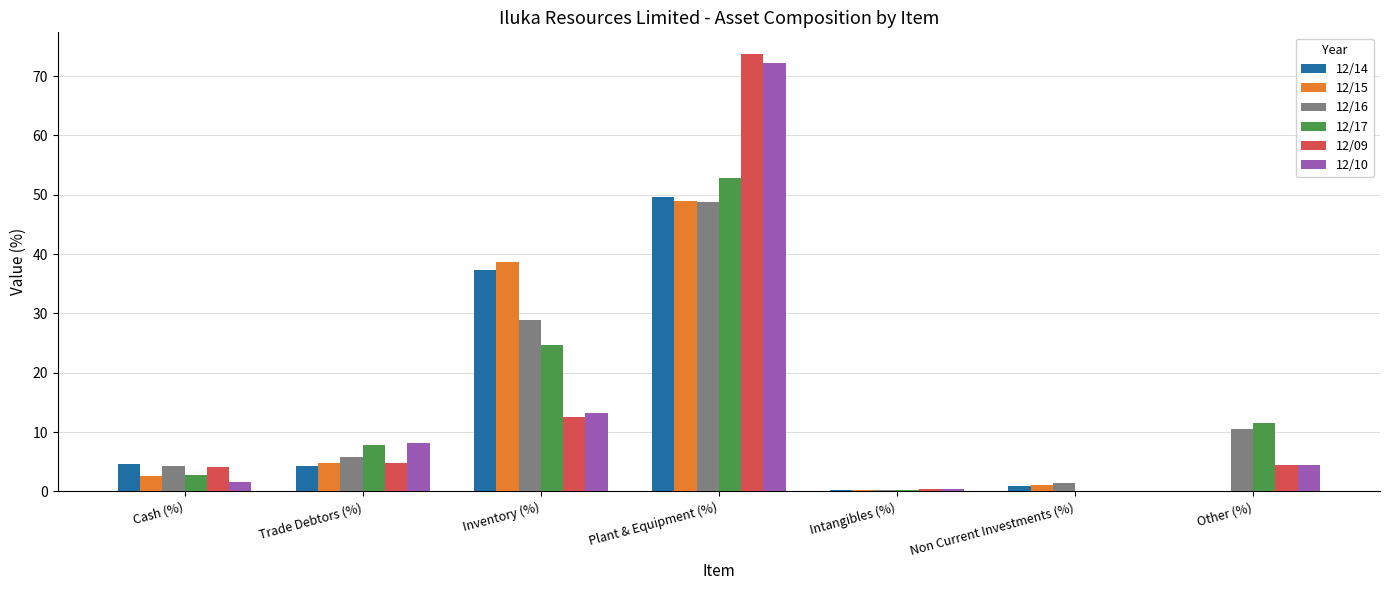

What is the maximum value for 12/10?

72.2